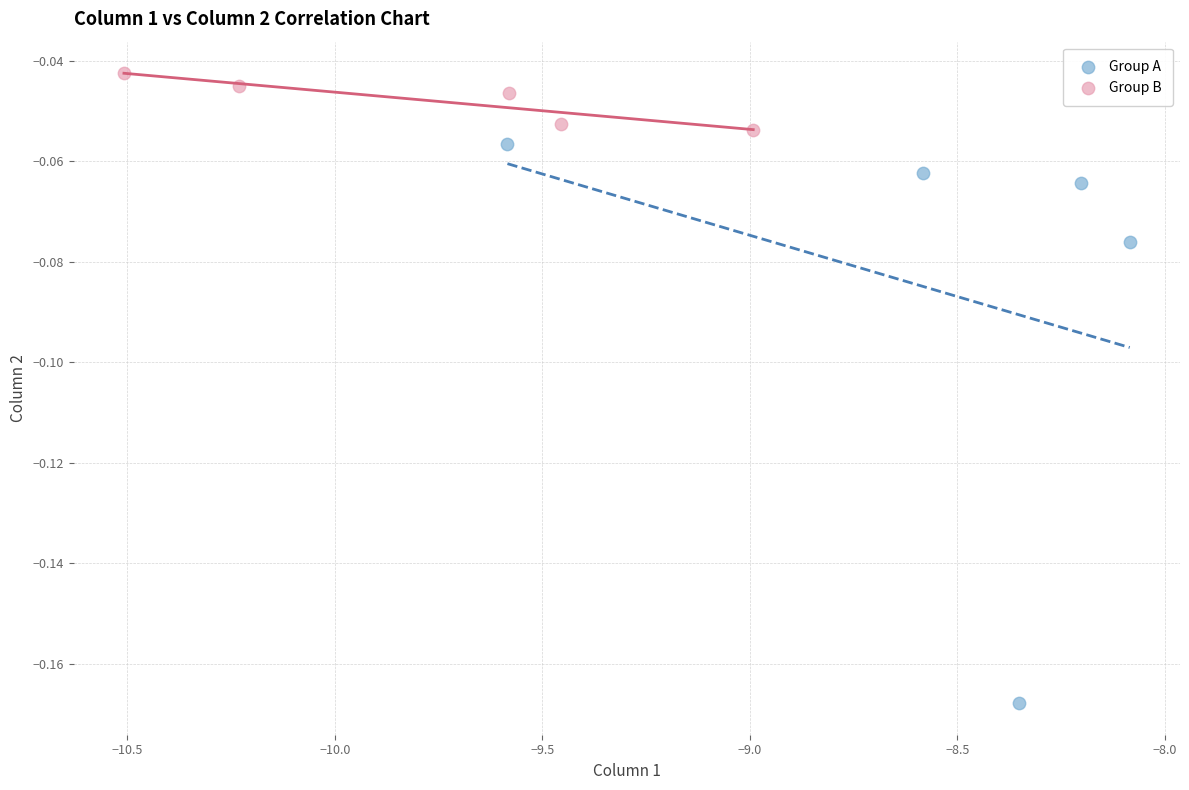

Which series has the widest spread of Y values?

Group A